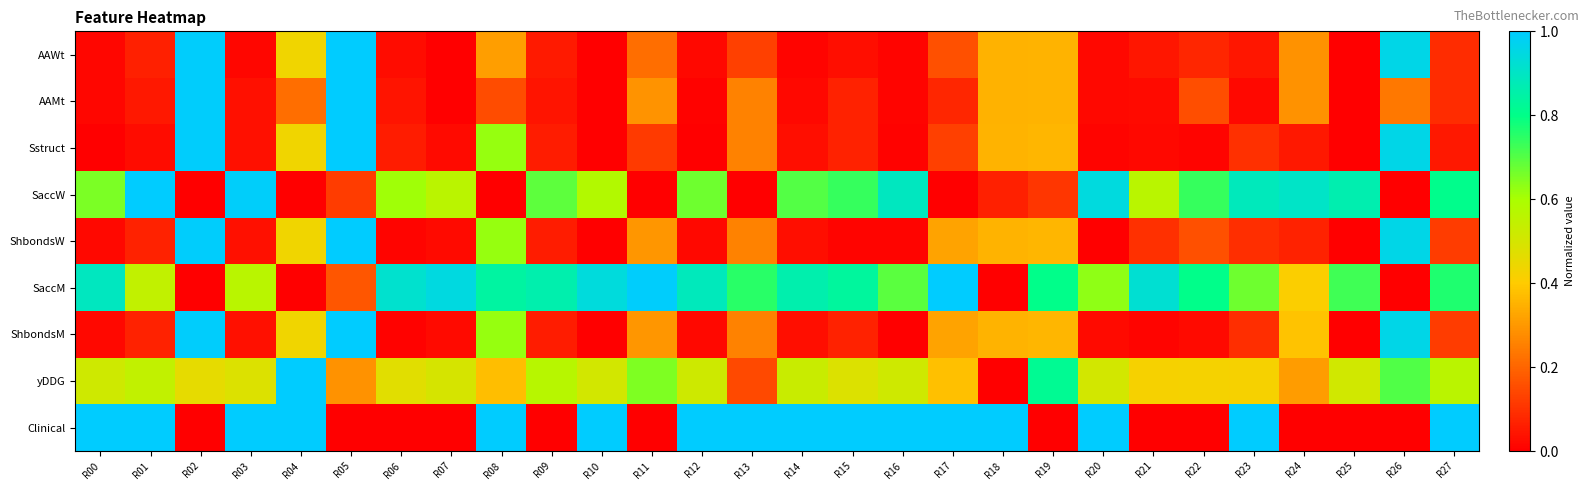

How many categories are shown in the chart?

28